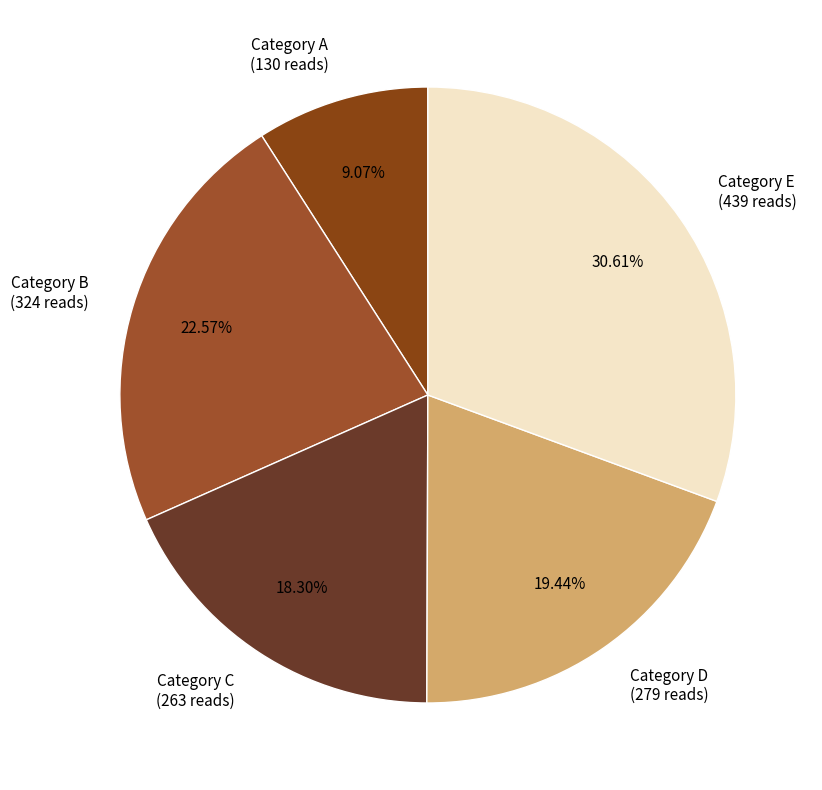

Is Category A the majority of the pie?

No